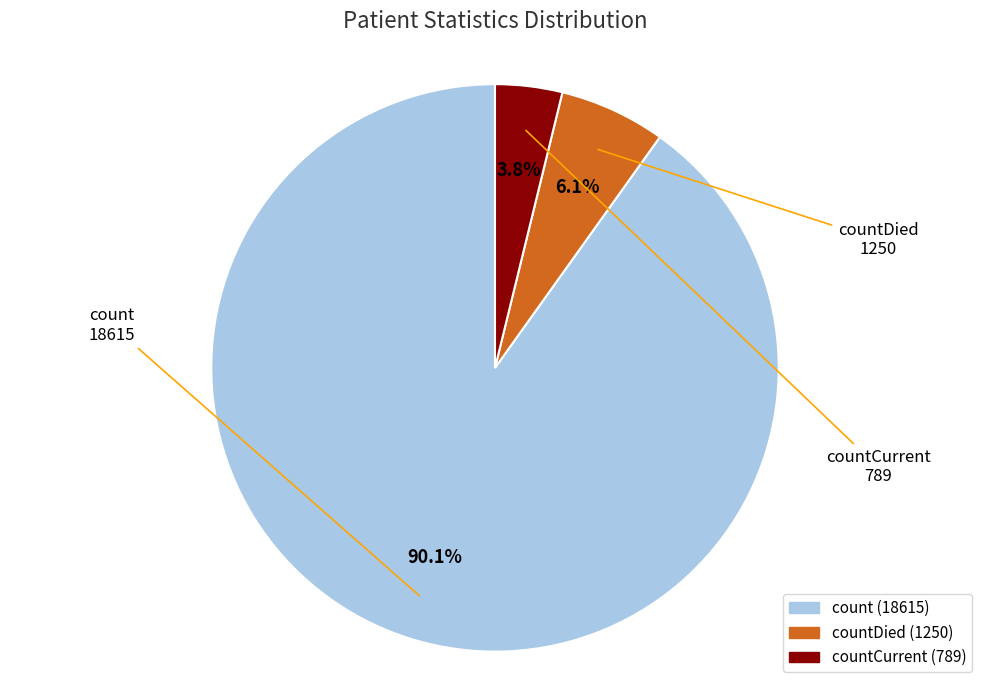

Does count account for over 50% of the chart?

Yes